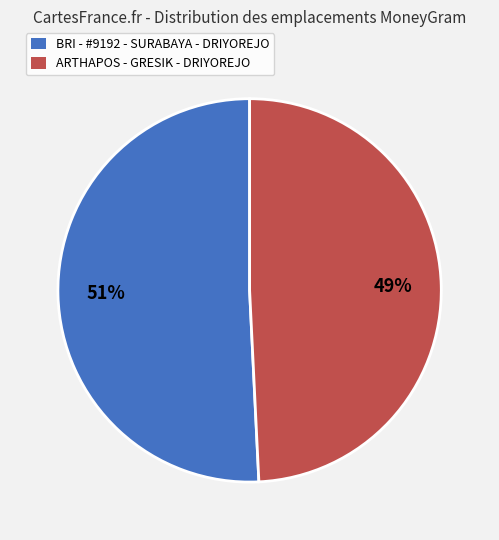

Combined, do ARTHAPOS - GRESIK - DRIYOREJO and BRI - #9192 - SURABAYA - DRIYOREJO account for over 50%?

Yes